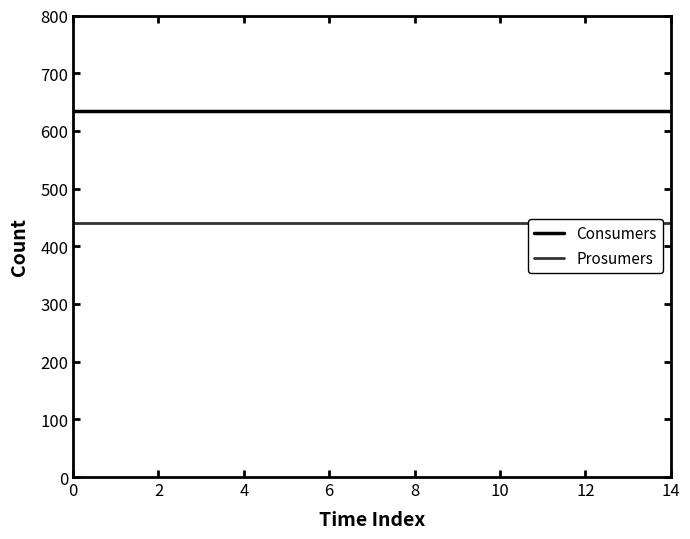

What is the smallest value displayed?

440